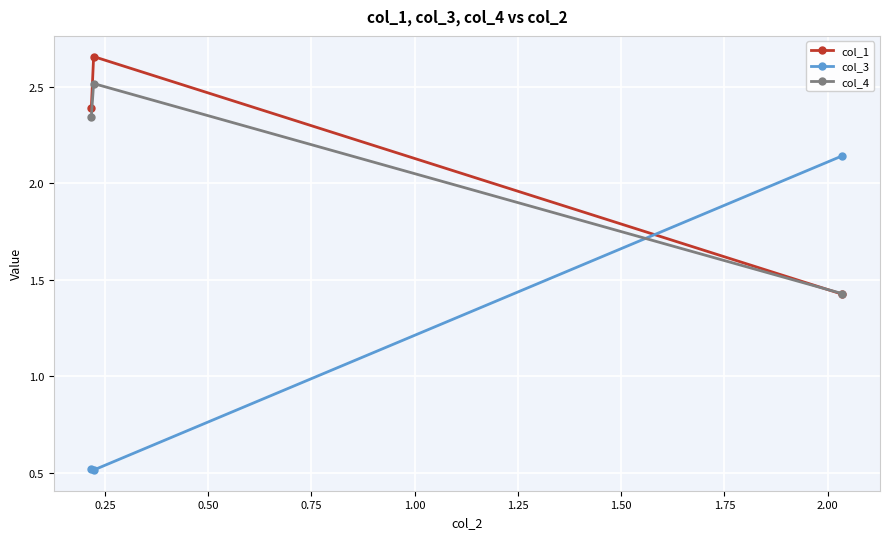

List the series in order of their peak value, lowest first.

col_3, col_4, col_1